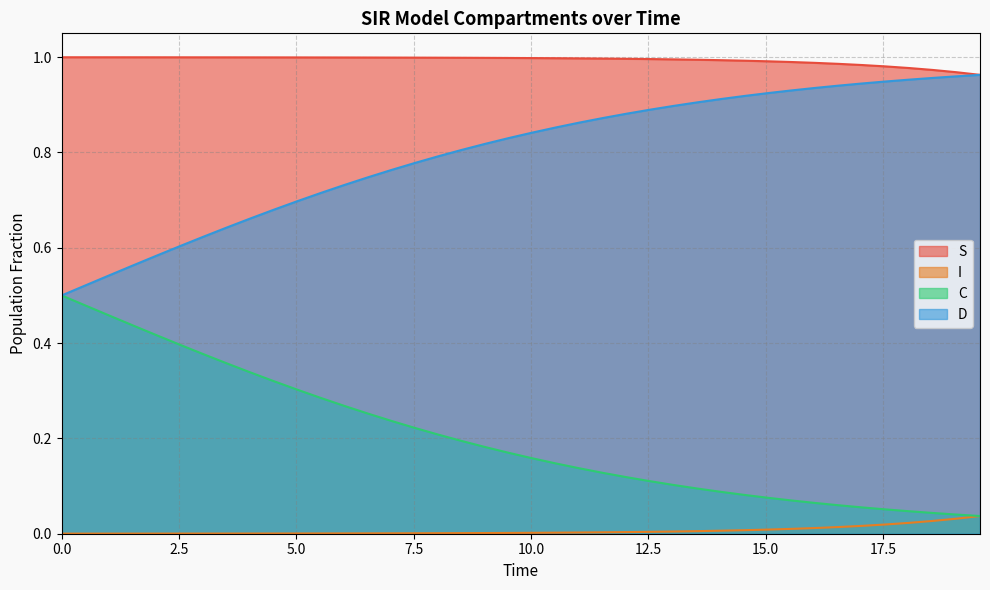

How many data points does each series have?

40